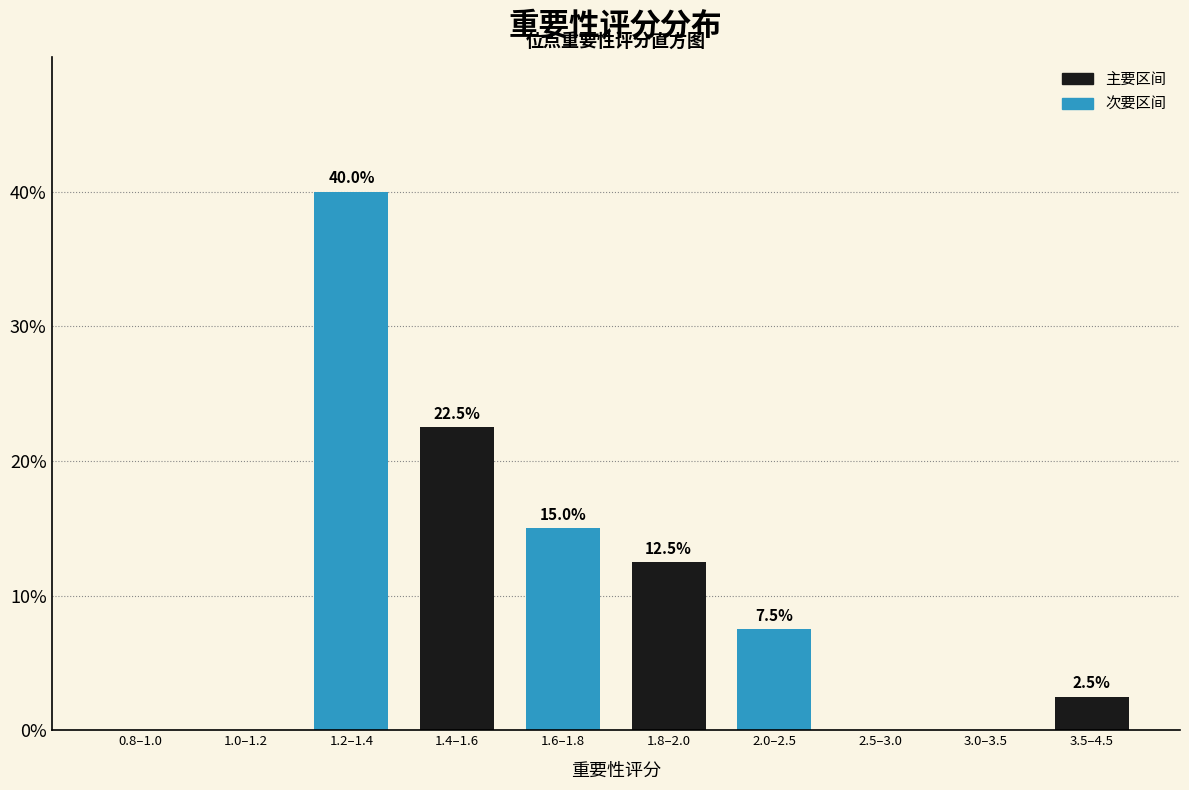

Reading right to left, transcribe all the data shown in this chart.

3.5–4.5=2.5	3.0–3.5=0.0	2.5–3.0=0.0	2.0–2.5=7.5	1.8–2.0=12.5	1.6–1.8=15.0	1.4–1.6=22.5	1.2–1.4=40.0	1.0–1.2=0.0	0.8–1.0=0.0